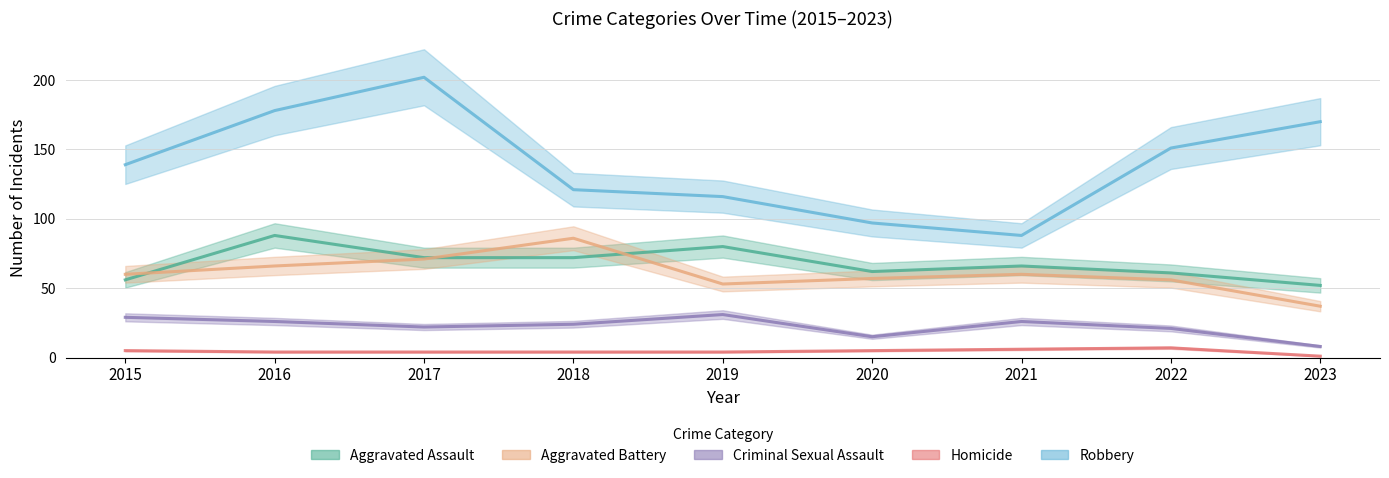

Reading left to right, extract all data points from this chart.

Aggravated Assault: 56	88	72	72	80	62	66	61	52
Aggravated Battery: 60	66	71	86	53	57	60	56	37
Criminal Sexual Assault: 29	26	22	24	31	15	26	21	8
Homicide: 5	4	4	4	4	5	6	7	1
Robbery: 139	178	202	121	116	97	88	151	170